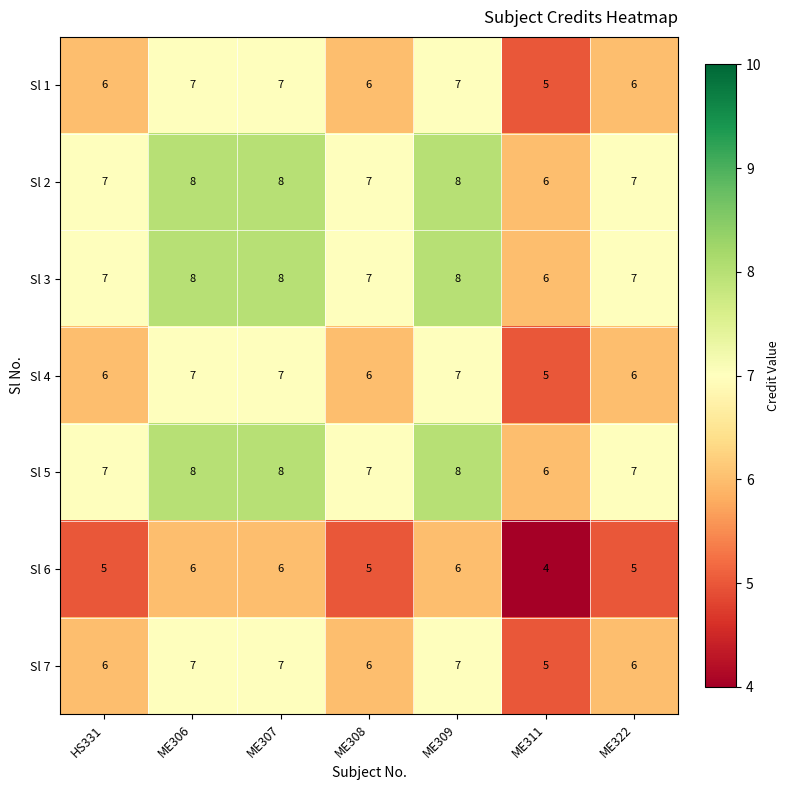

How many series are shown in this chart?

7